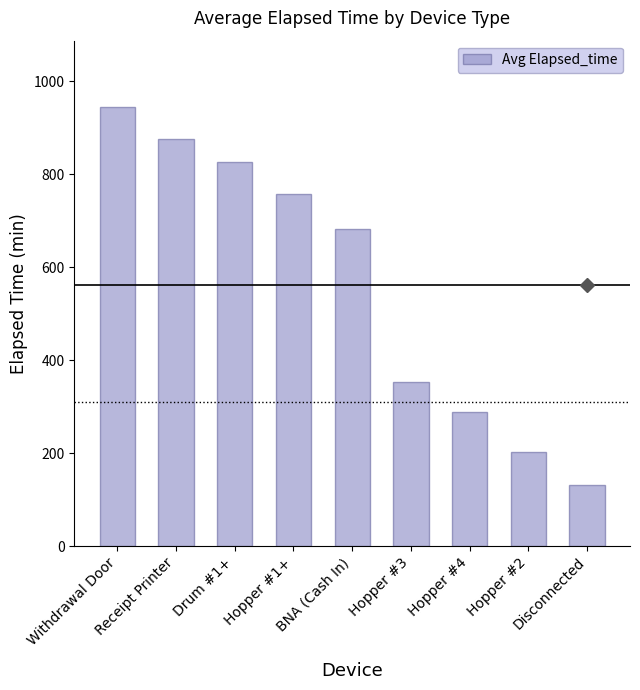

Which label corresponds to the largest value in the chart?

Withdrawal Door